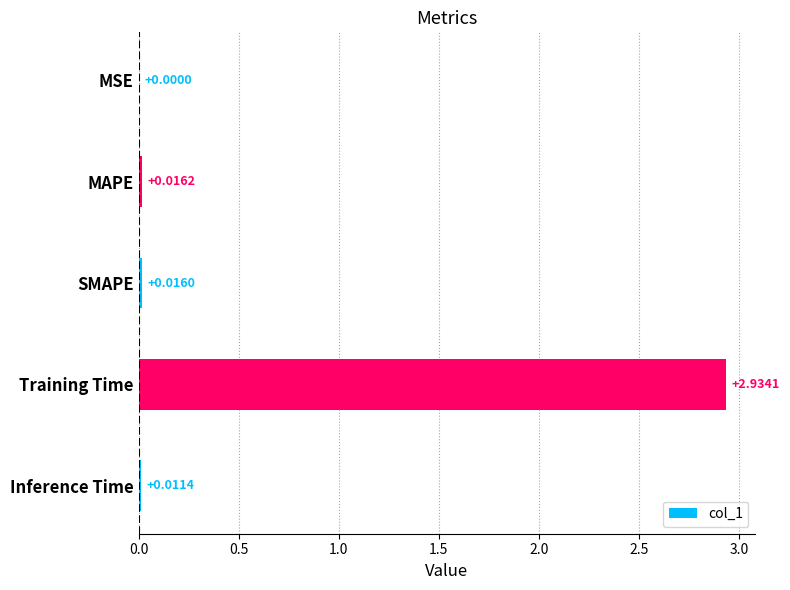

What is the change in value from MSE to Training Time?

+2.9